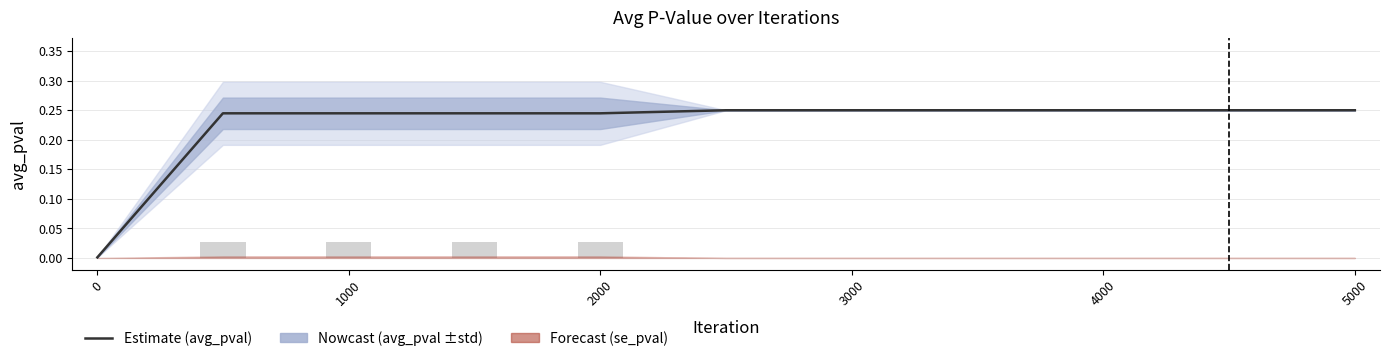

Does the chart contain any negative values?

No